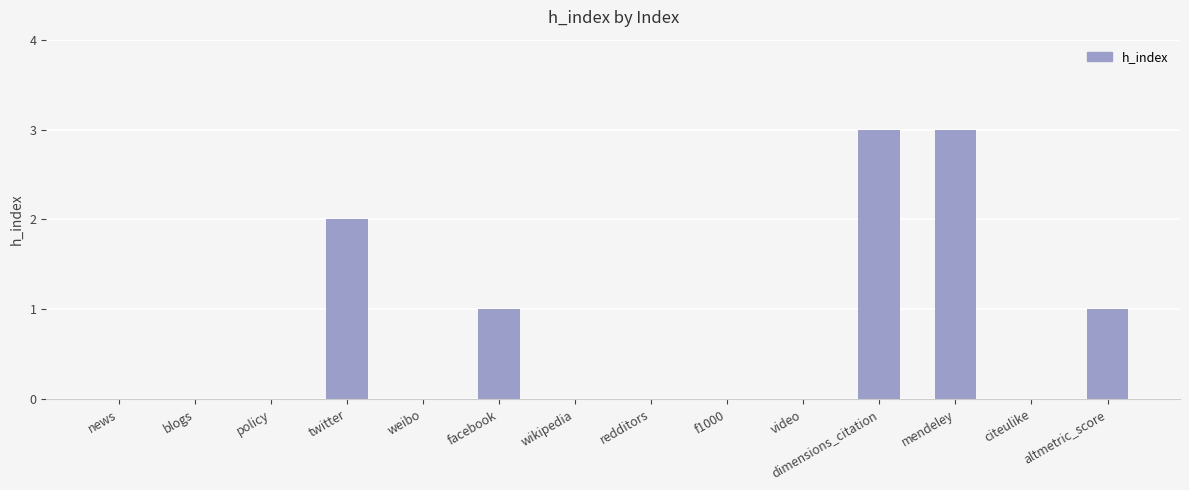

What is the sum of all values?

10